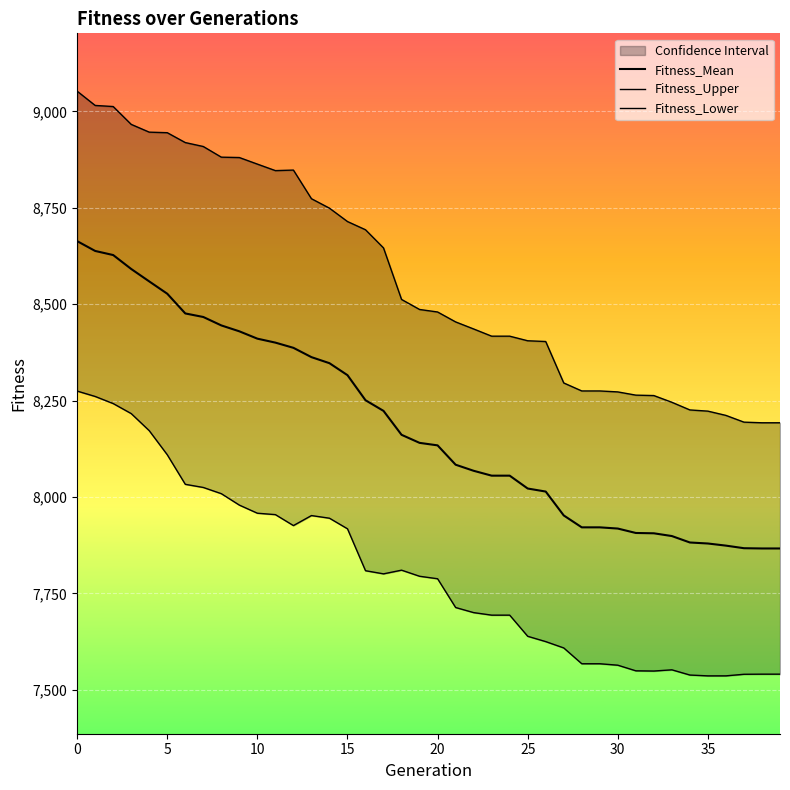

The Fitness_Upper series shows 8846.3 at 11. True or false?

True